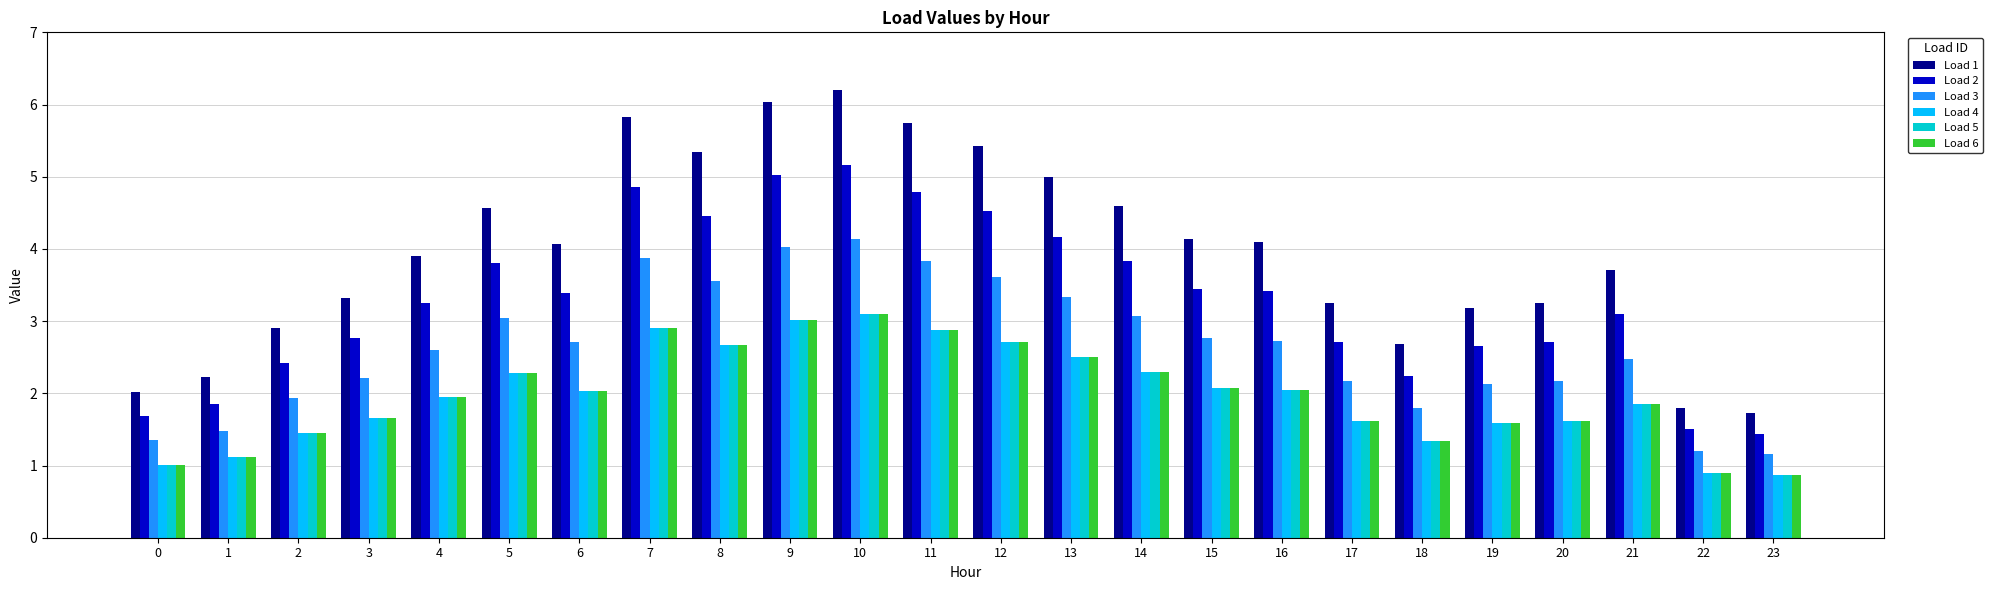

At which category is the sum across all series the highest?

10